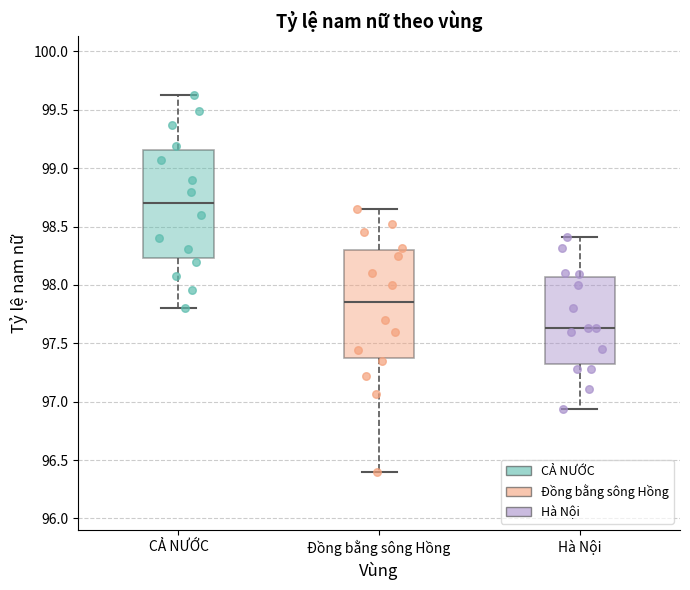

Reading left to right, read every box against the y-axis: the position of its median line, the range the box covers, and the ends of its whiskers. The values are not printed on the chart, so give them approximately, as read against the axis.

CẢ NƯỚC: median 98.70, box 98.25 to 99.15, whiskers 97.80 to 99.65
Đồng bằng sông Hồng: median 97.85, box 97.35 to 98.30, whiskers 96.40 to 98.65
Hà Nội: median 97.65, box 97.30 to 98.05, whiskers 96.95 to 98.40